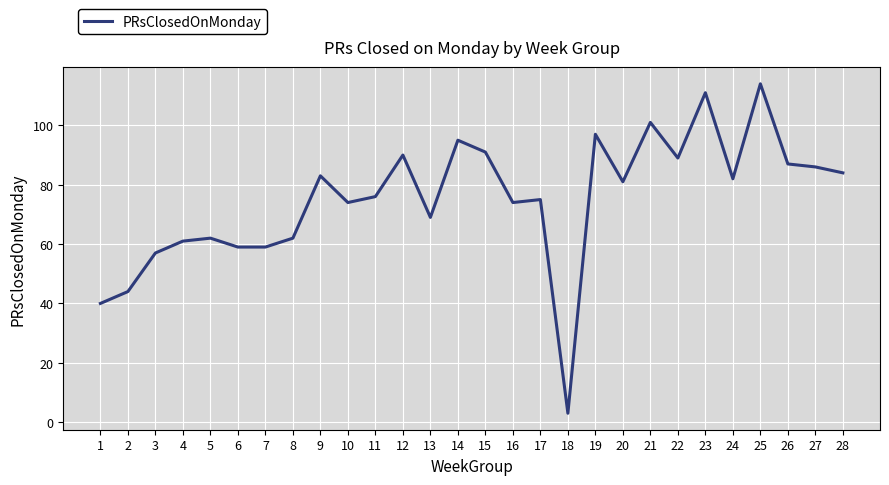

What is the ratio of the value at 19 to the value at 26?

1.1